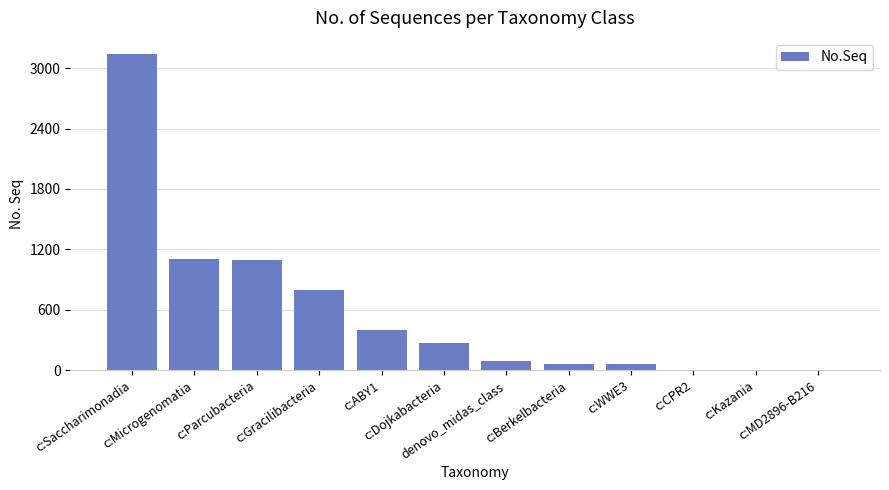

What is the sum of all values?

7034